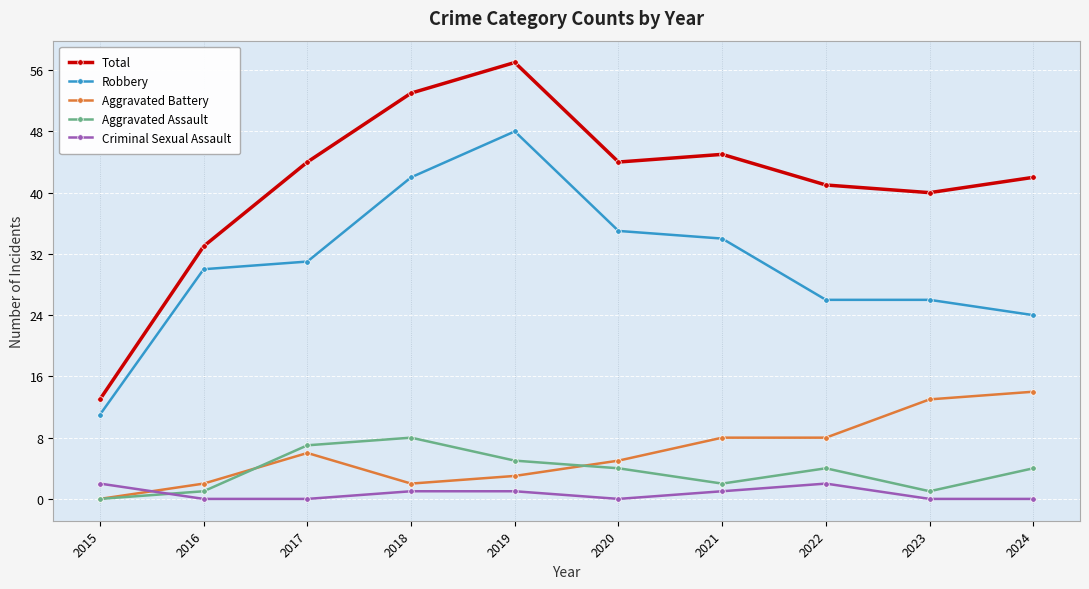

Which series has the largest total across all categories?

Total